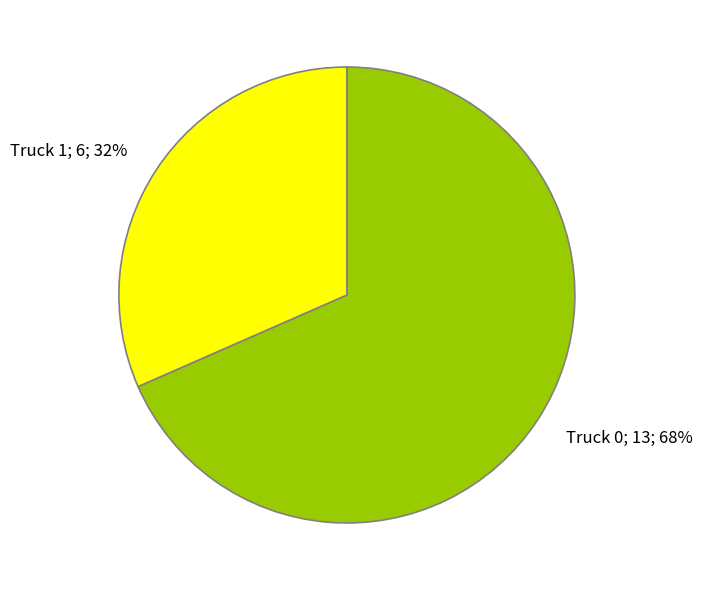

How many slices are in this pie chart?

2